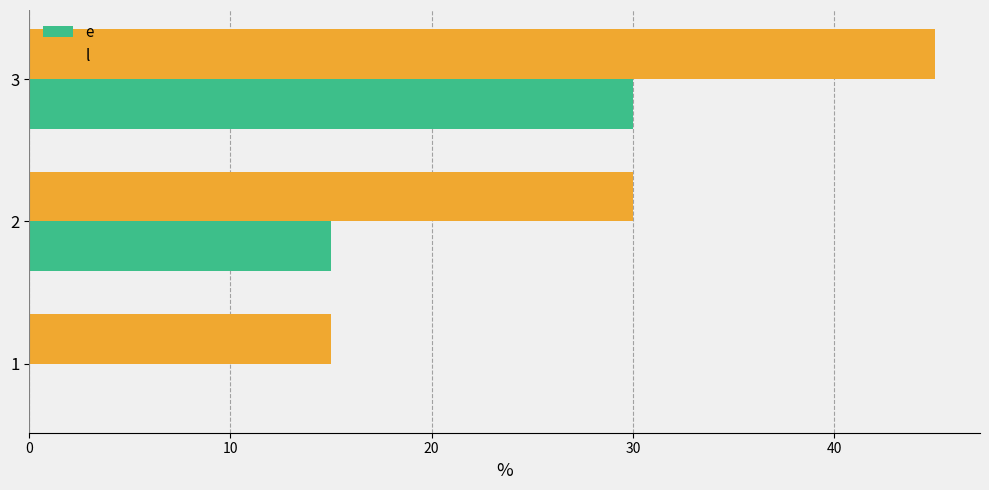

The value of l at 3 is 45. True or false?

True